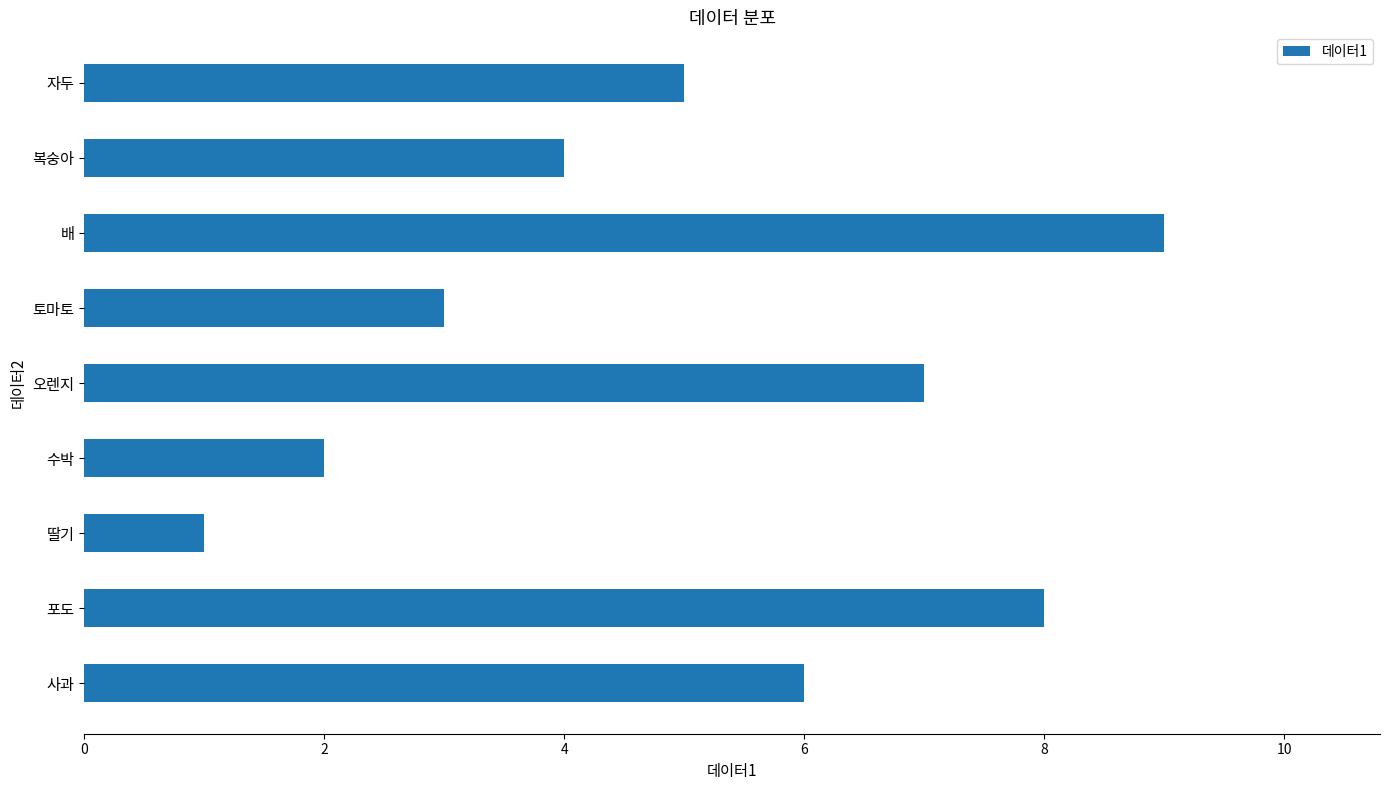

Is it true that the value at 배 is 16?

False